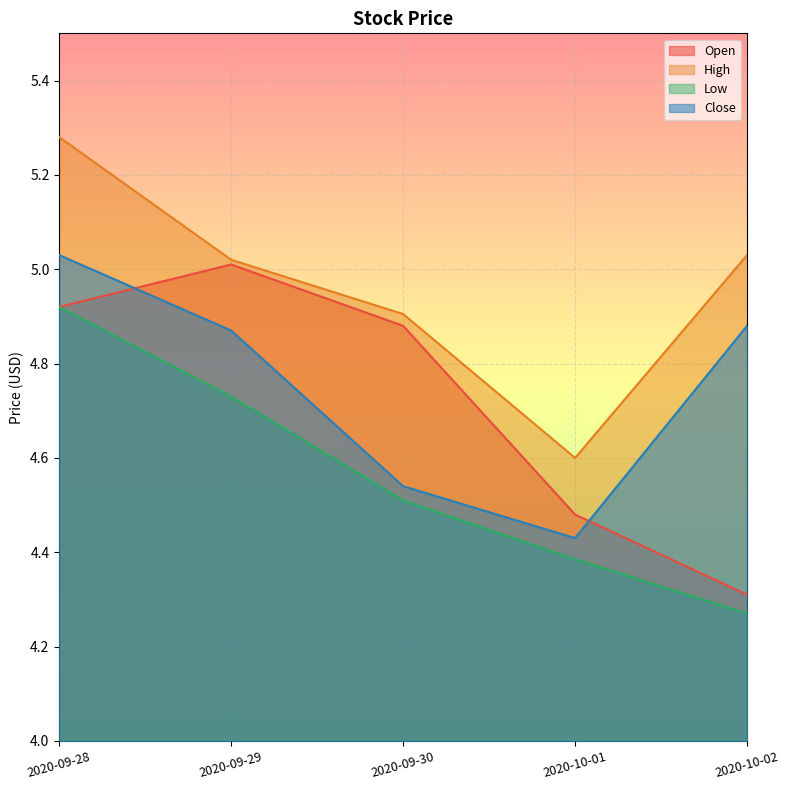

Does the chart display data point markers on the line(s)?

No